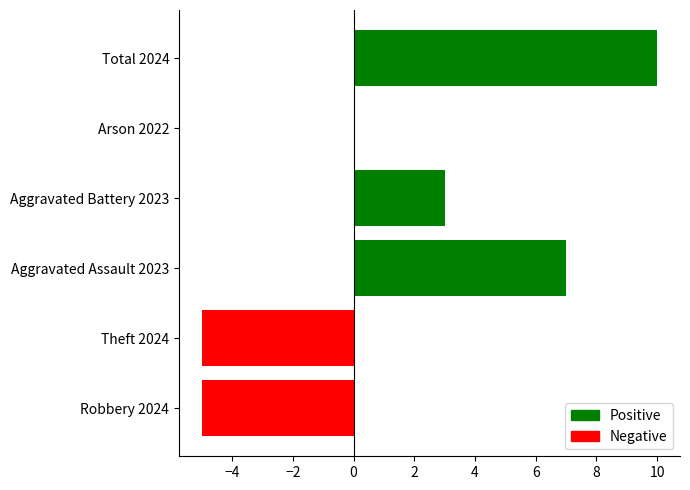

What is the sum of all values?

10